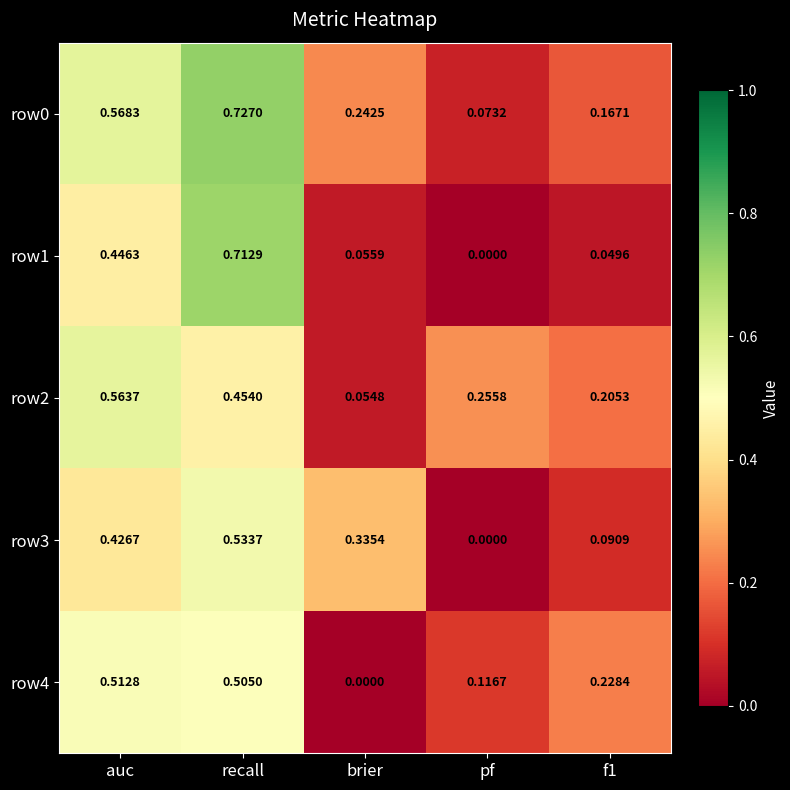

Where is row1 nearest to the value 0?

pf